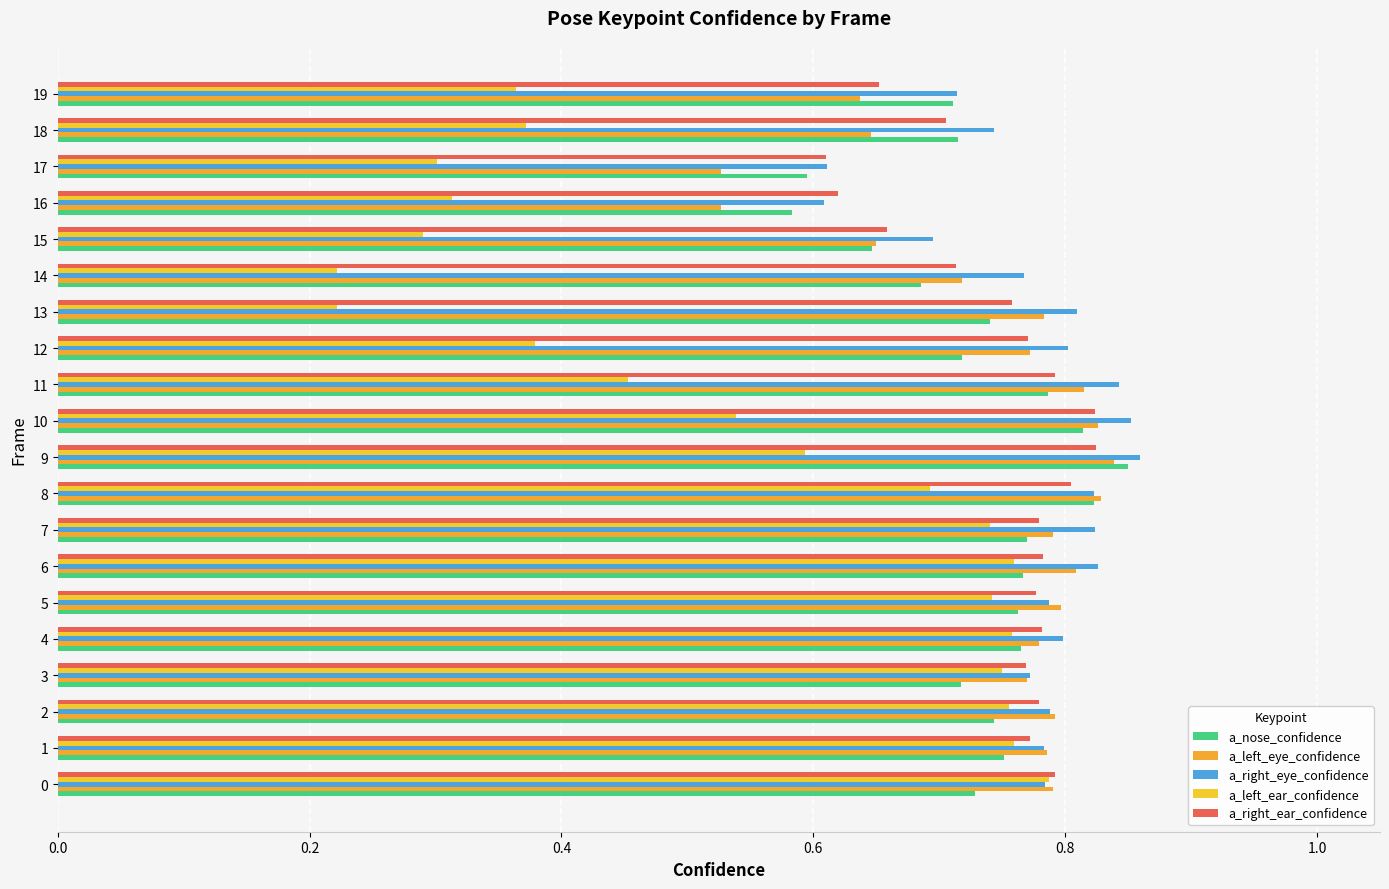

What is the spread (max minus min) of values at 8?

0.1